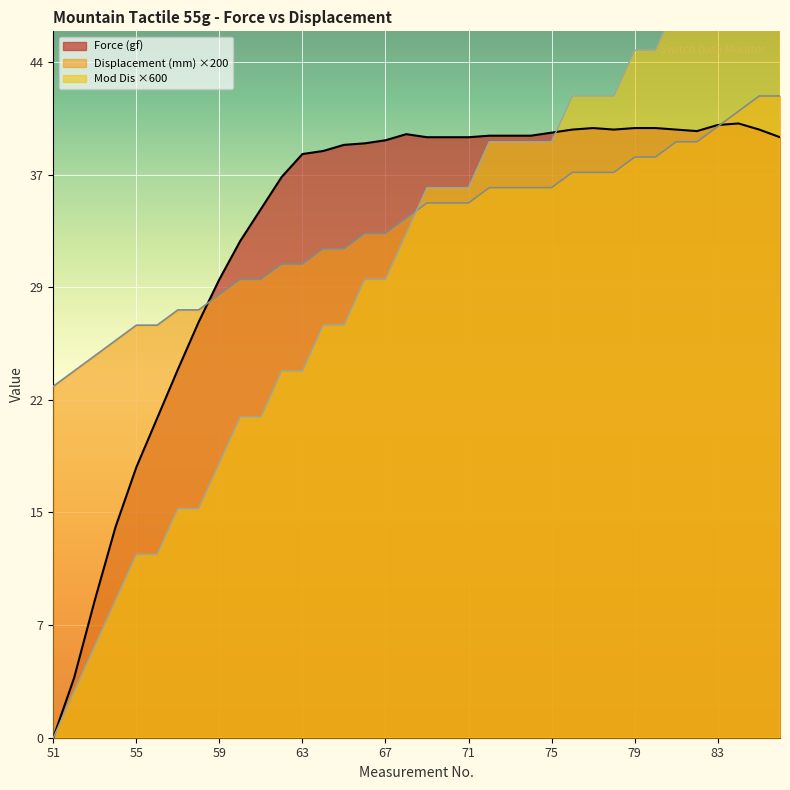

What is the sum of the Force (gf) values at 58 and 65?

66.0